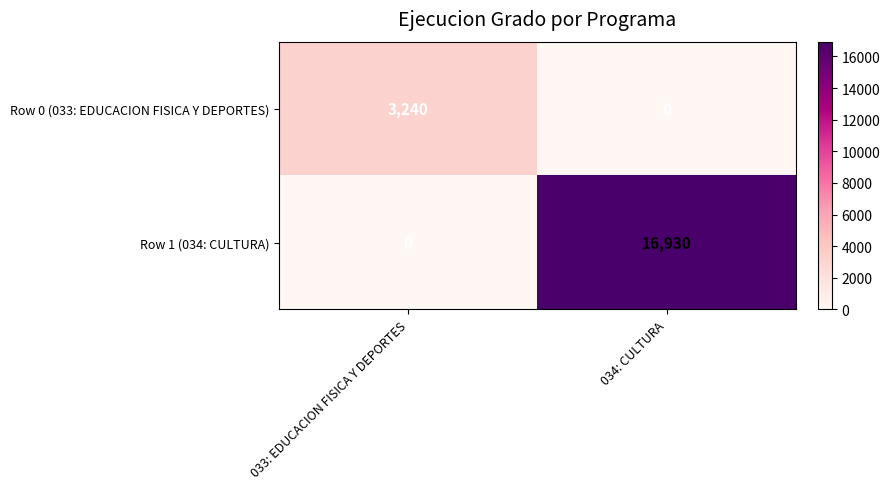

What is the sum of all Row 0 (033: EDUCACION FISICA Y DEPORTES) values?

3240